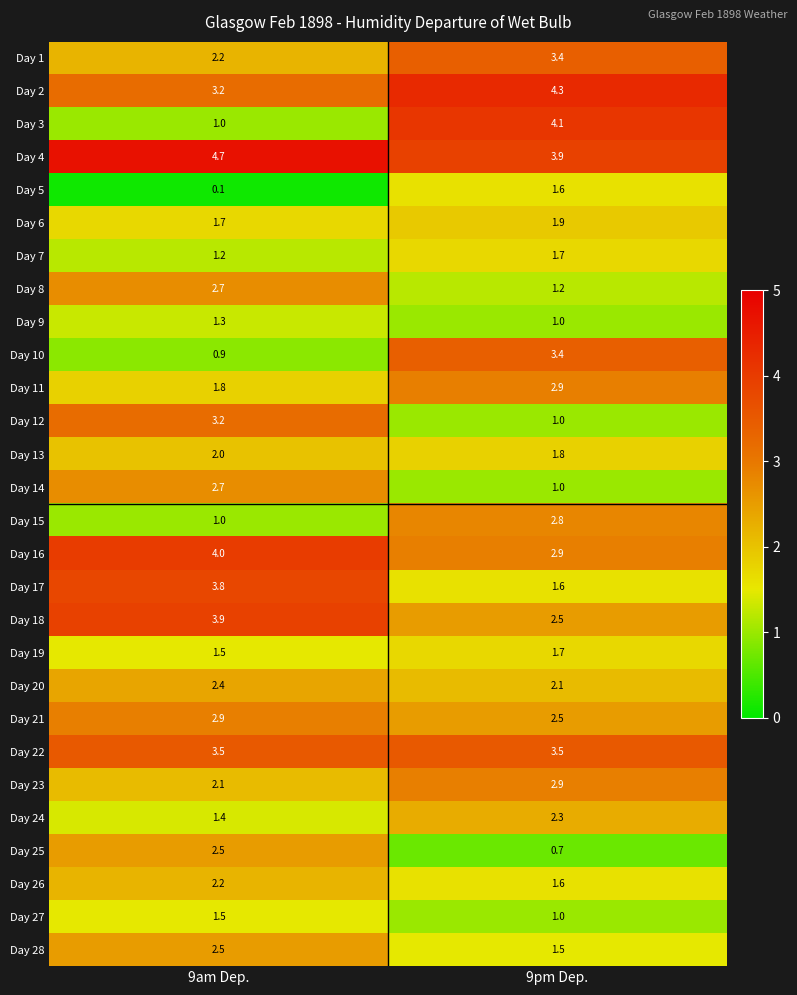

What is the spread (max minus min) of values at 9am Dep.?

4.6